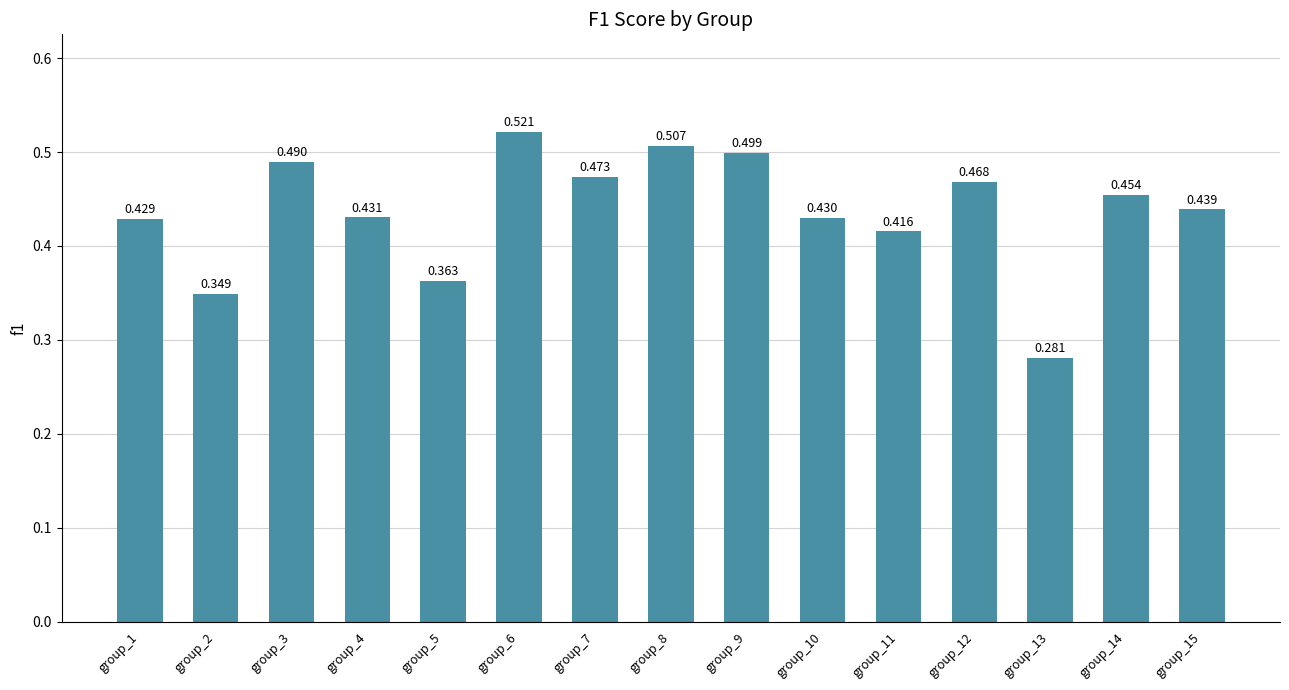

Which category has the highest value across all series?

group_6